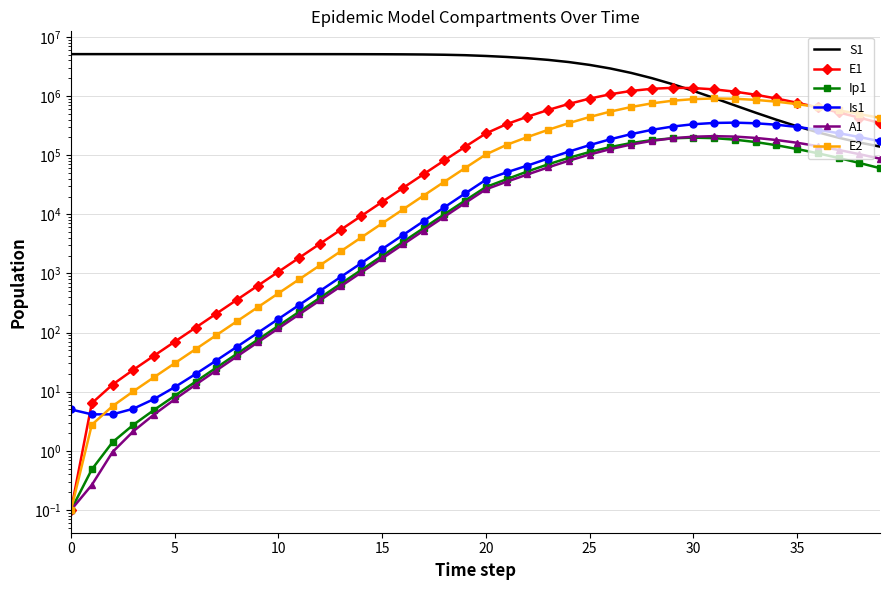

How many interior local peaks does the A1 series have?

1